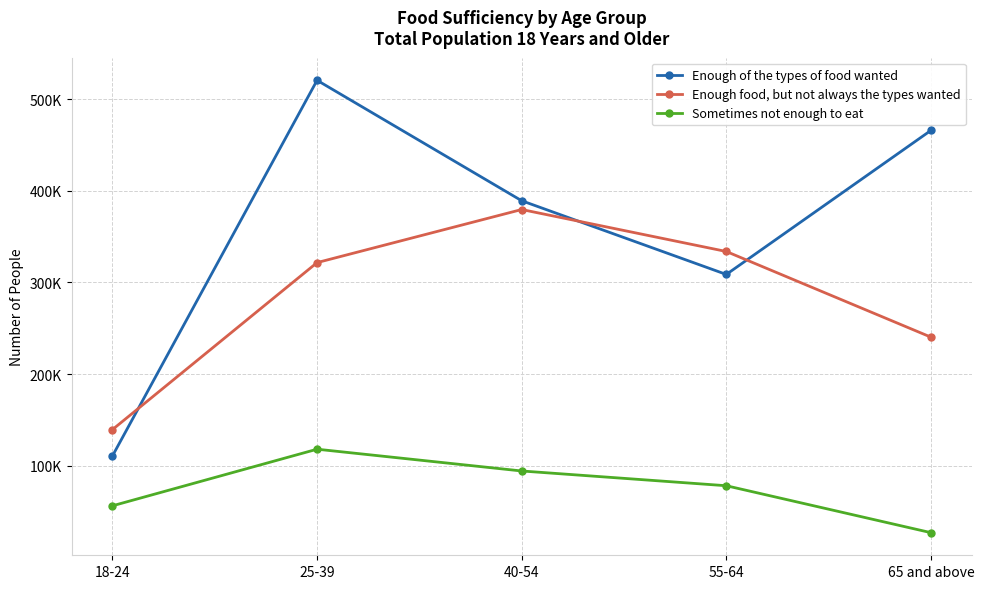

Where is Enough of the types of food wanted nearest to the value 315655?

55-64